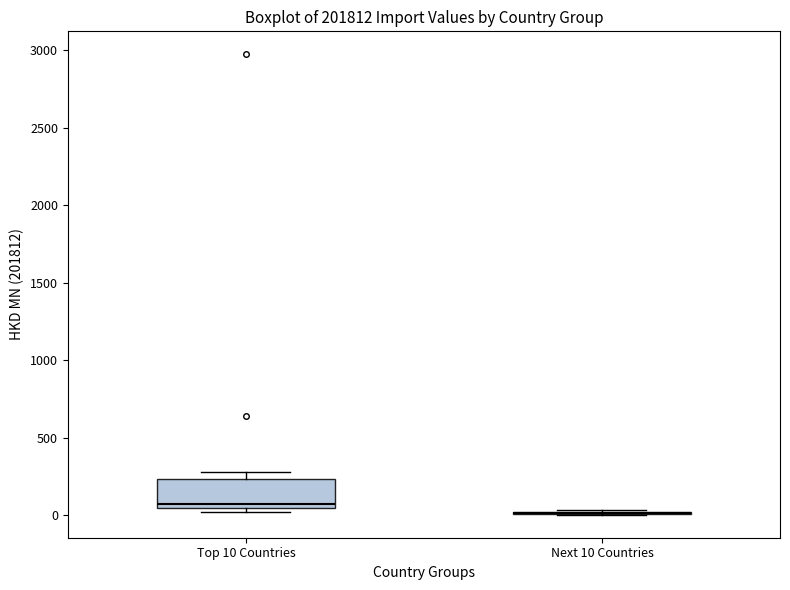

Reading left to right, read every box against the y-axis: the position of its median line, the range the box covers, and the ends of its whiskers. The values are not printed on the chart, so give them approximately, as read against the axis.

Top 10 Countries: median 50 (just above the box's lower edge), box 50 to 250, whiskers 0 to 300
Next 10 Countries: box collapsed to a line at 0, whiskers 0 to 50